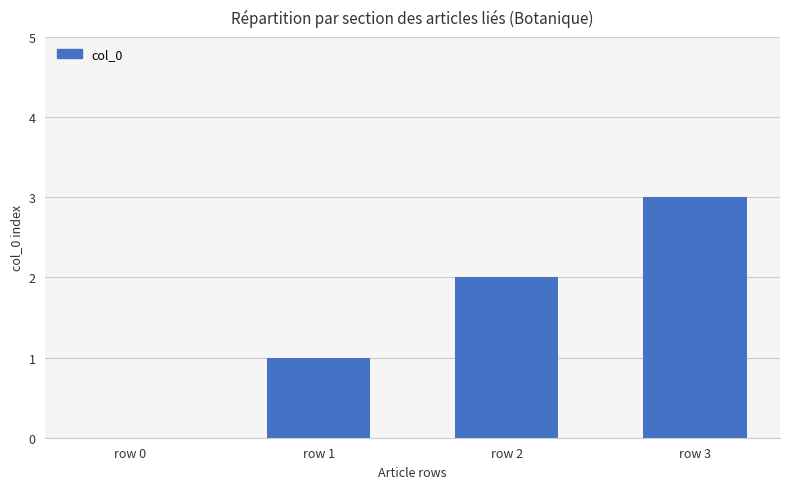

Reading left to right, list all the values displayed in this chart.

row 0=0	row 1=1	row 2=2	row 3=3